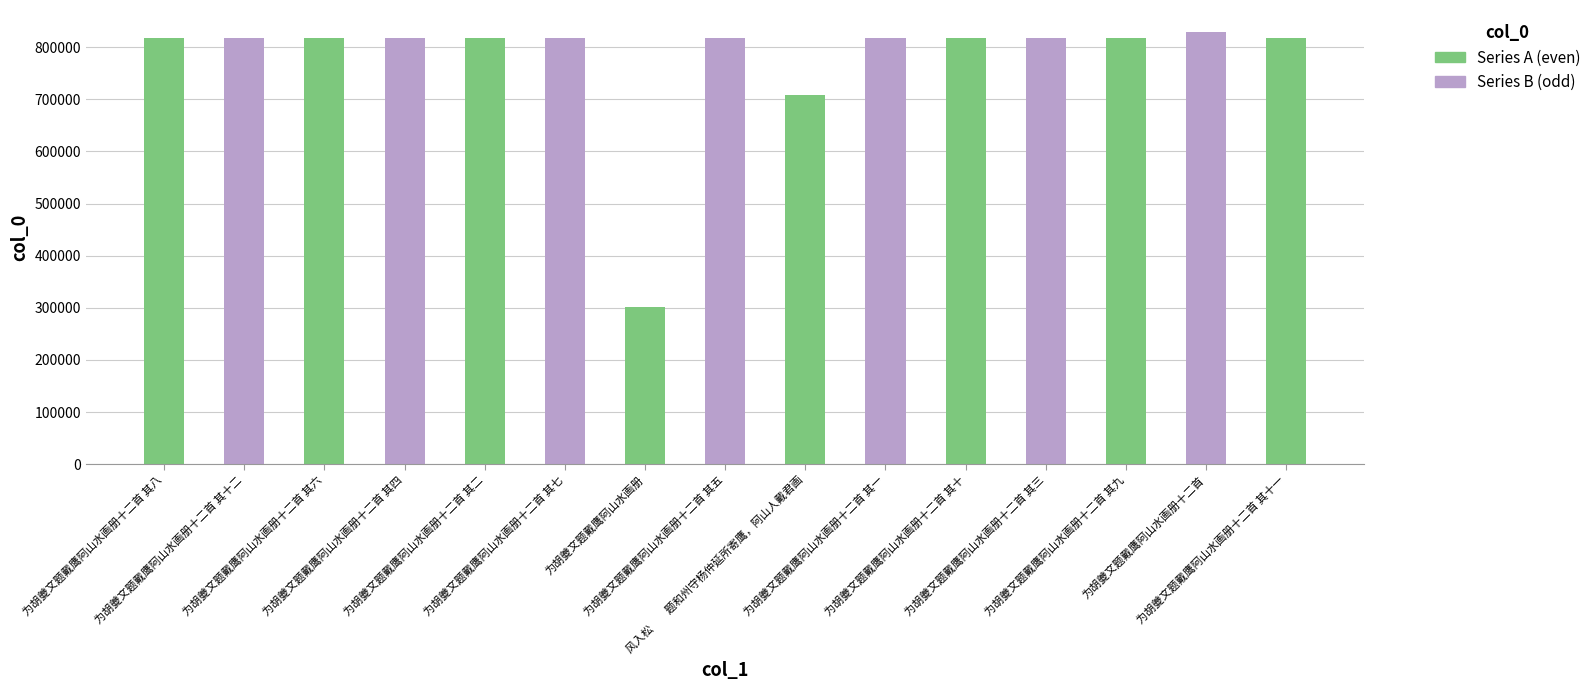

What is the smallest value displayed?

302237